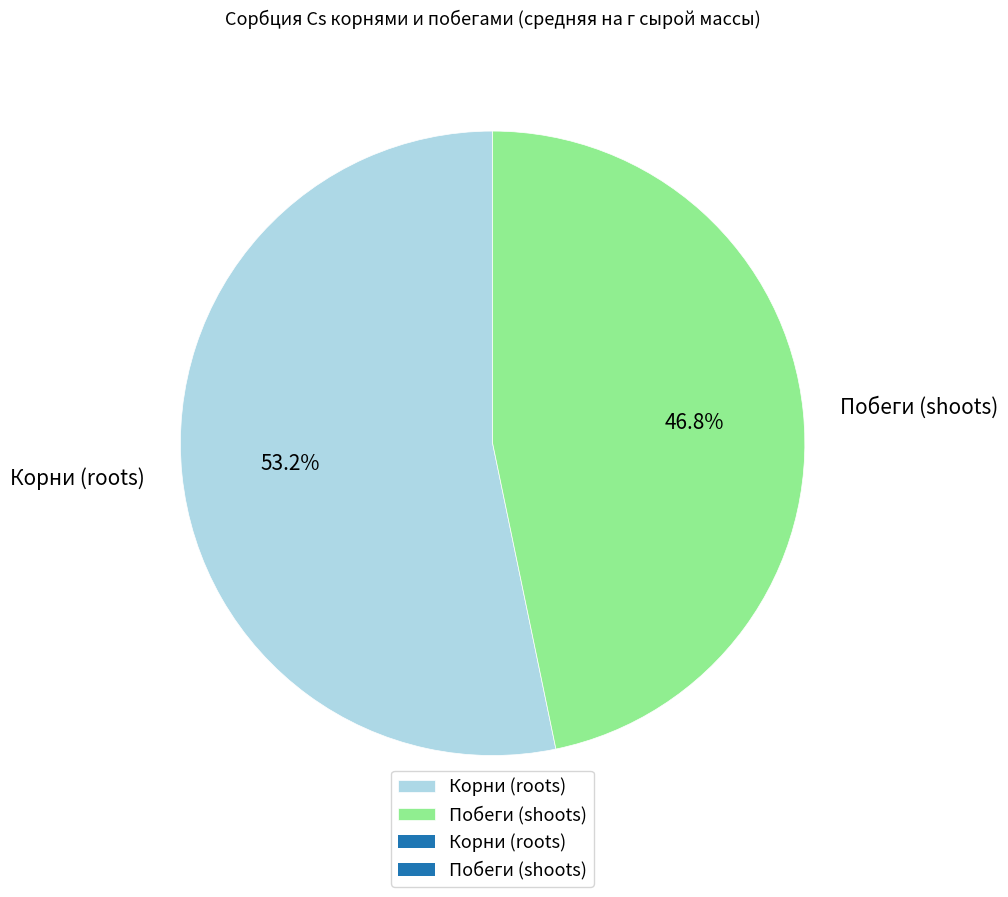

To the nearest percent, what is the average slice percentage?

50%